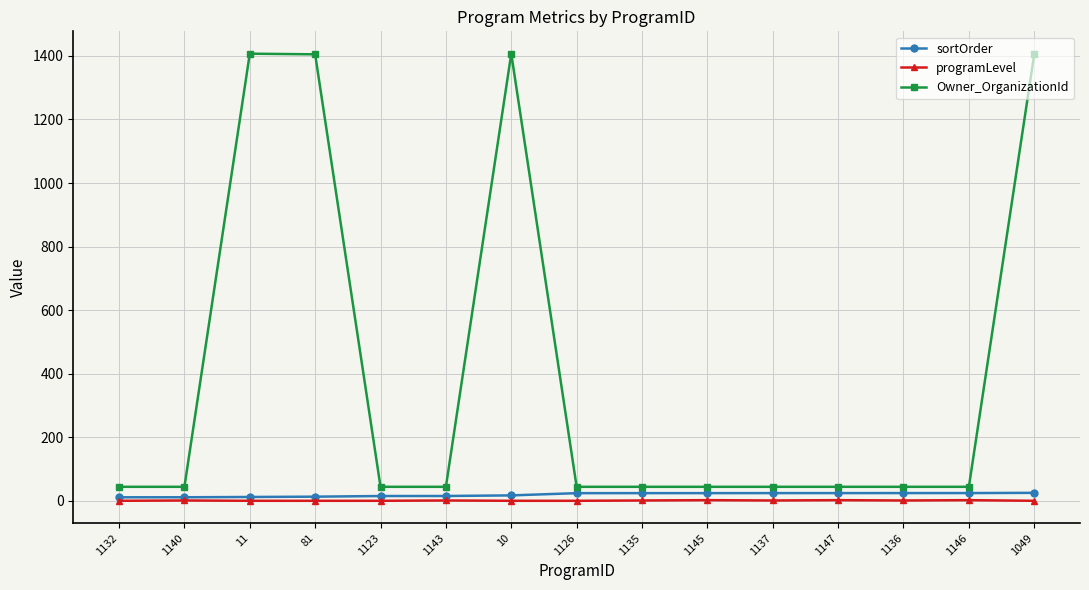

What are all the series names shown in the legend?

sortOrder, programLevel, Owner_OrganizationId